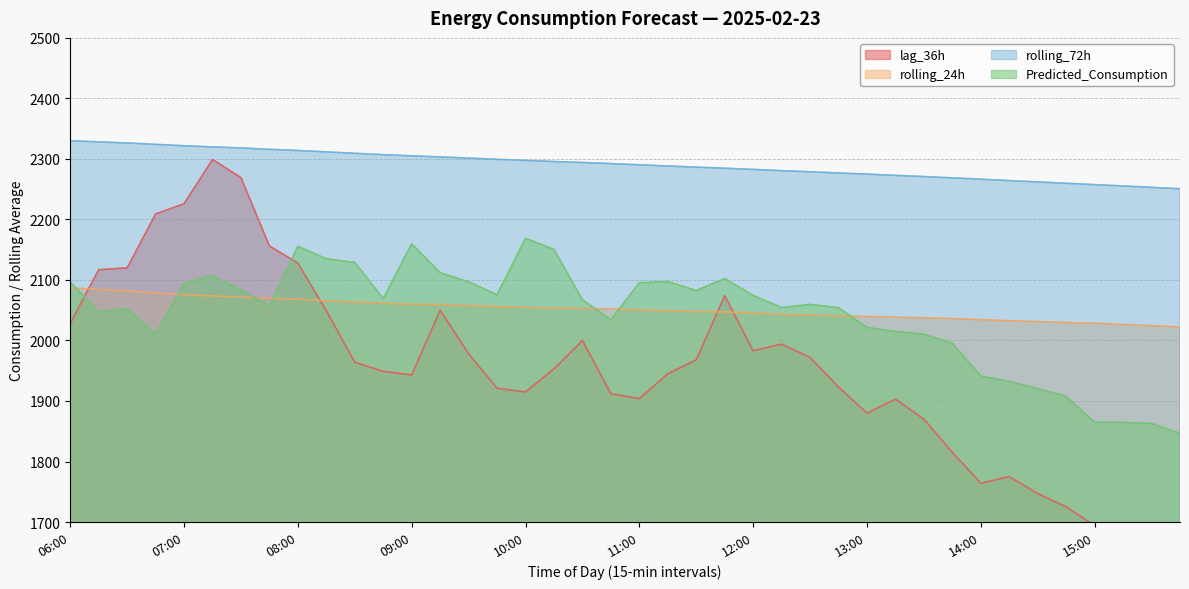

Is the value of rolling_72h at 09:45 greater than the value of rolling_24h at 15:00?

Yes